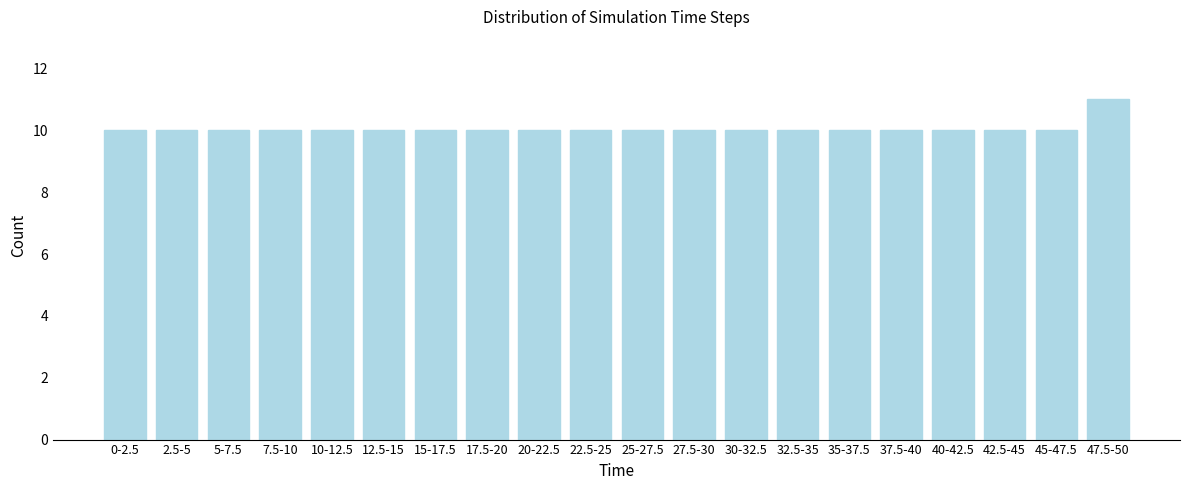

Reading left to right, extract all data points from this chart.

10	10	10	10	10	10	10	10	10	10	10	10	10	10	10	10	10	10	10	11